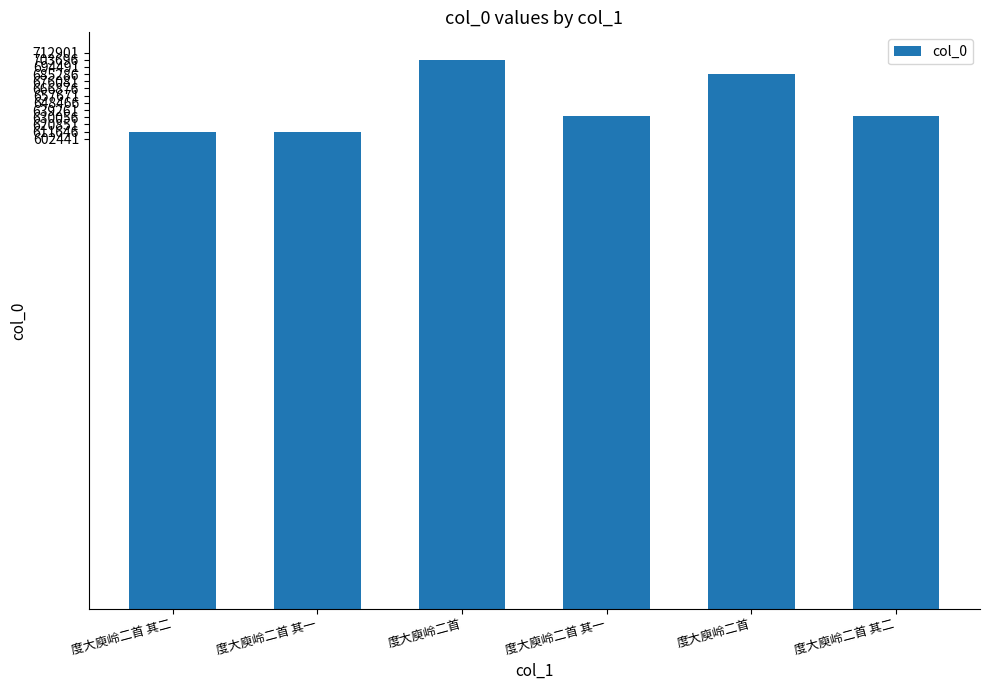

What is the sum of all values?

3875360